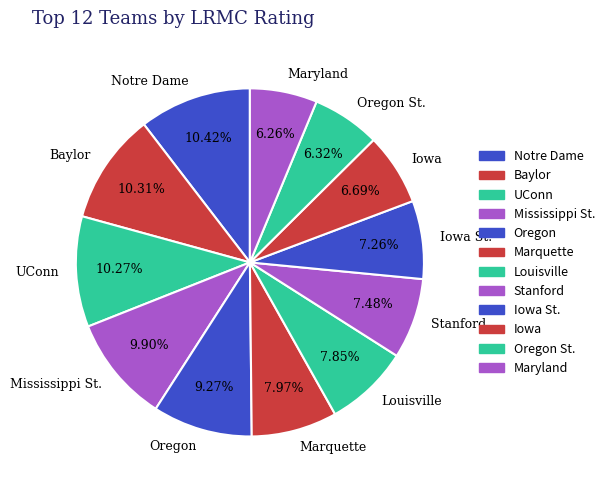

Is it true that UConn is 10% of the pie?

True